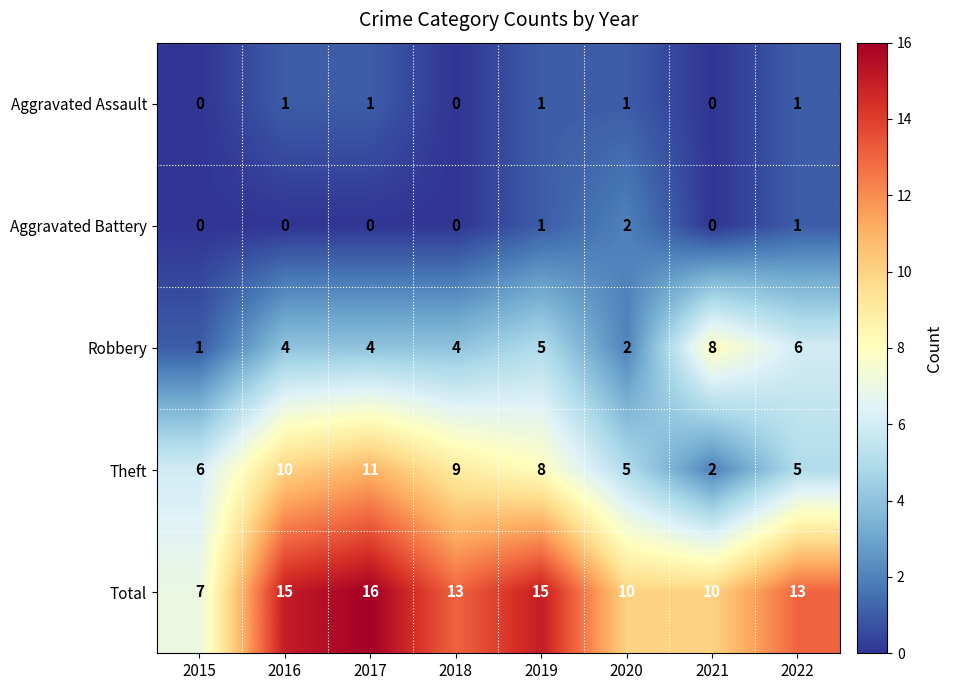

The value of Total at 2022 is 13. True or false?

True